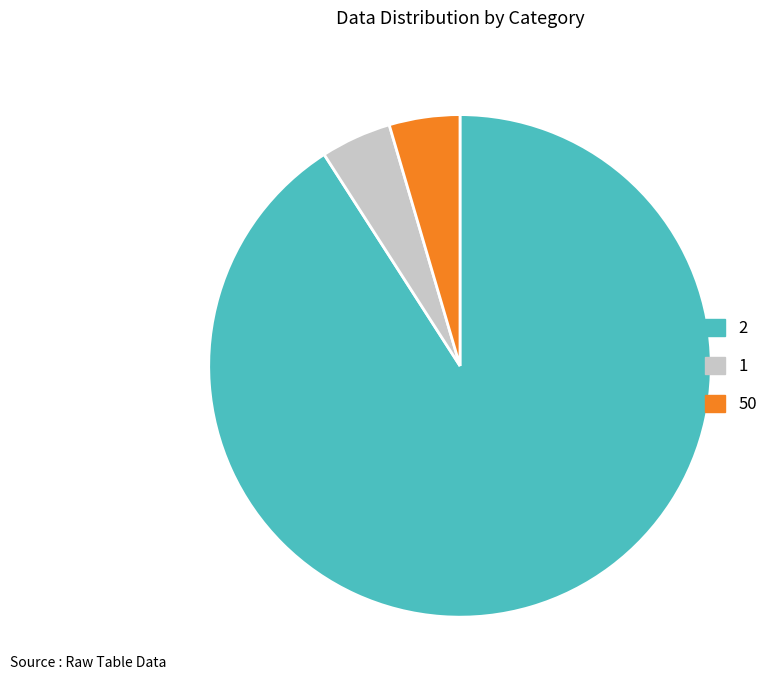

True or false: 2 accounts for 91% of the total.

True